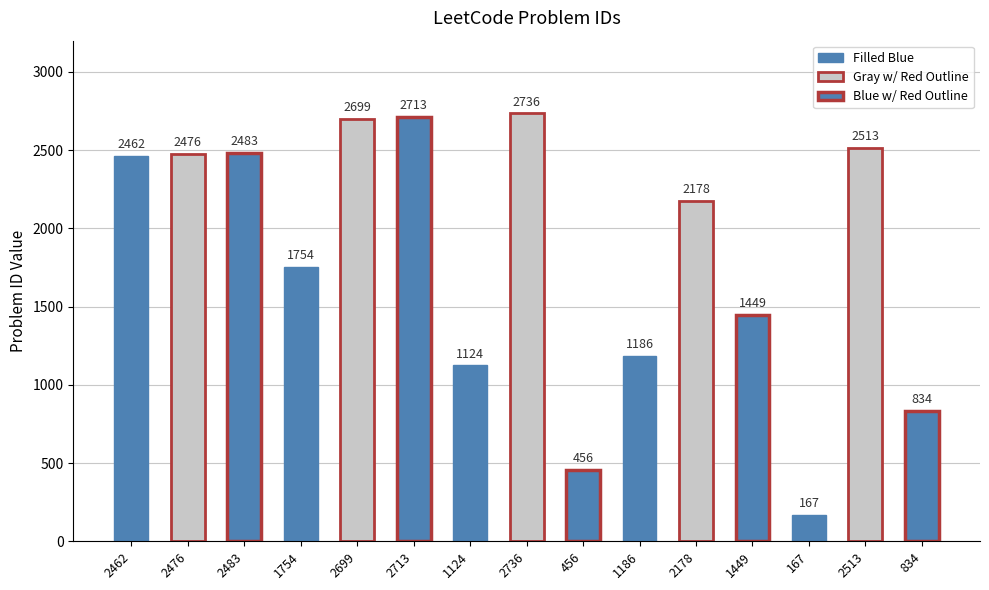

Is it true that the value at 1754 is 416?

False